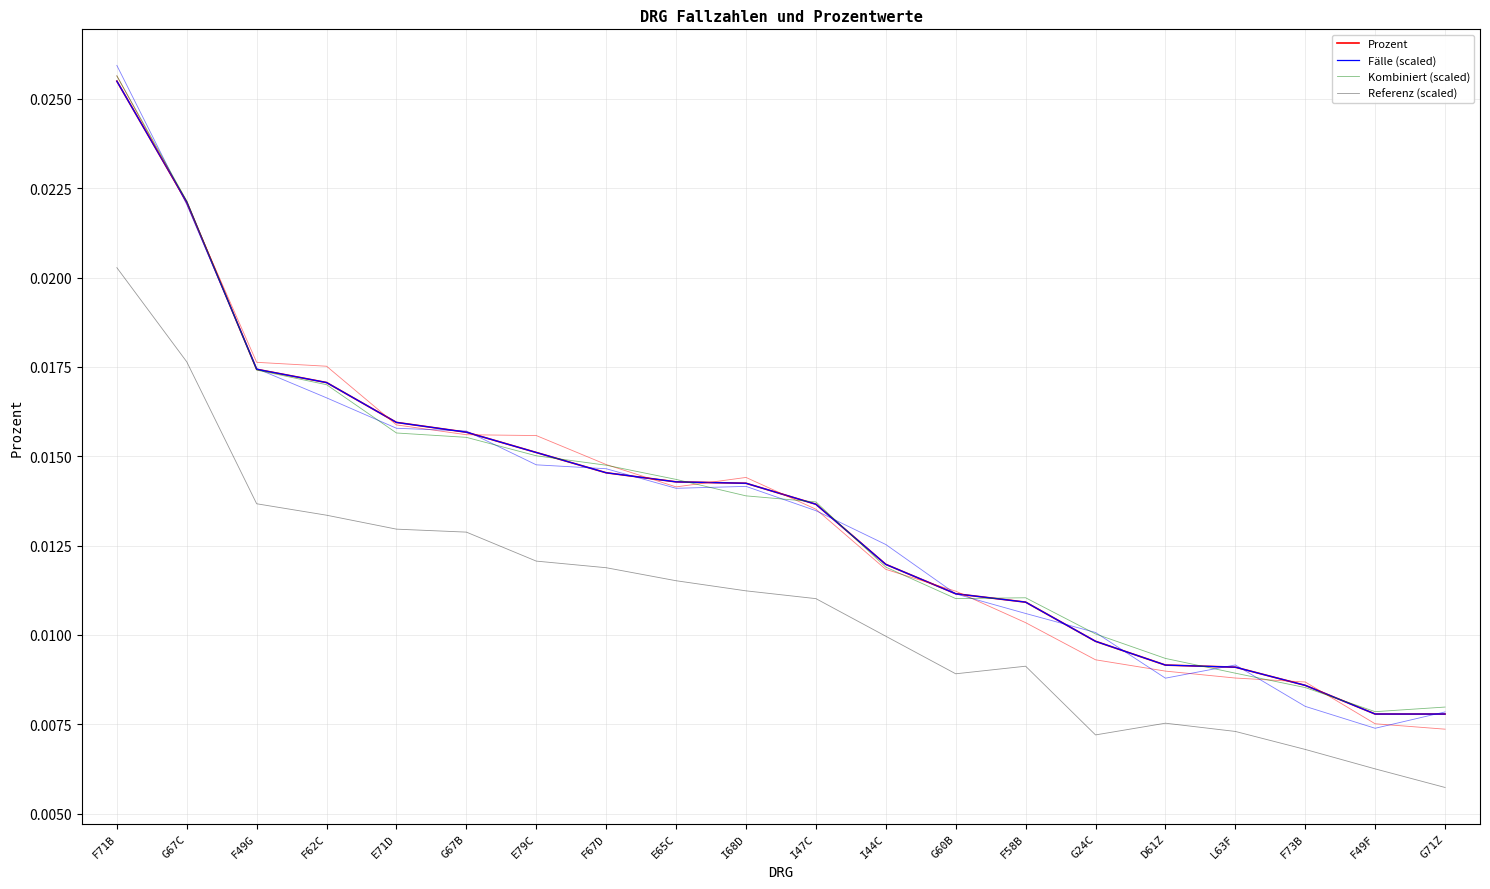

Which category has the lowest value in the Prozent series?

F49F